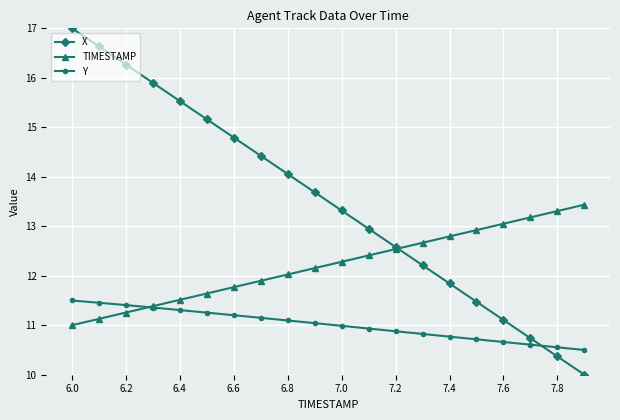

What is the minimum value shown in the chart?

10.0